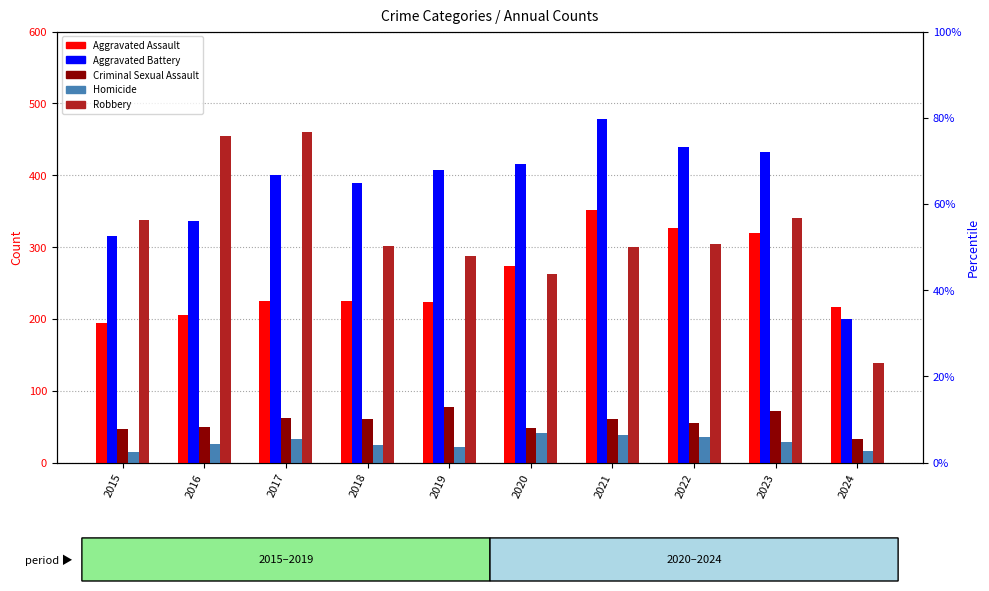

True or false: Homicide has a value of 26 at 2016.

True